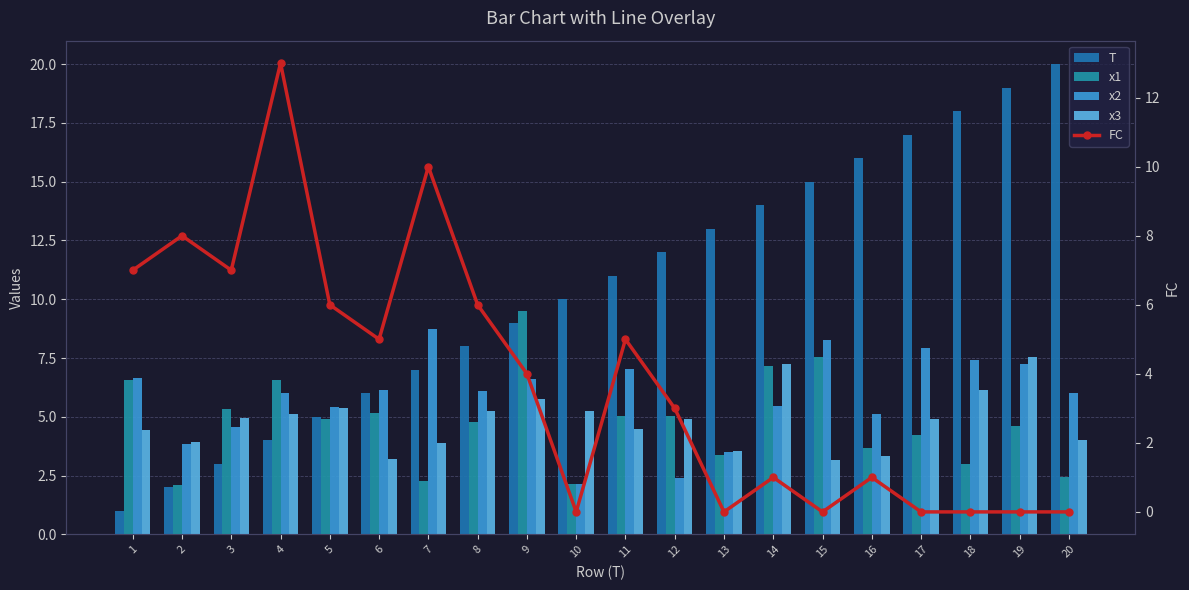

What is the maximum value for x1?

9.5